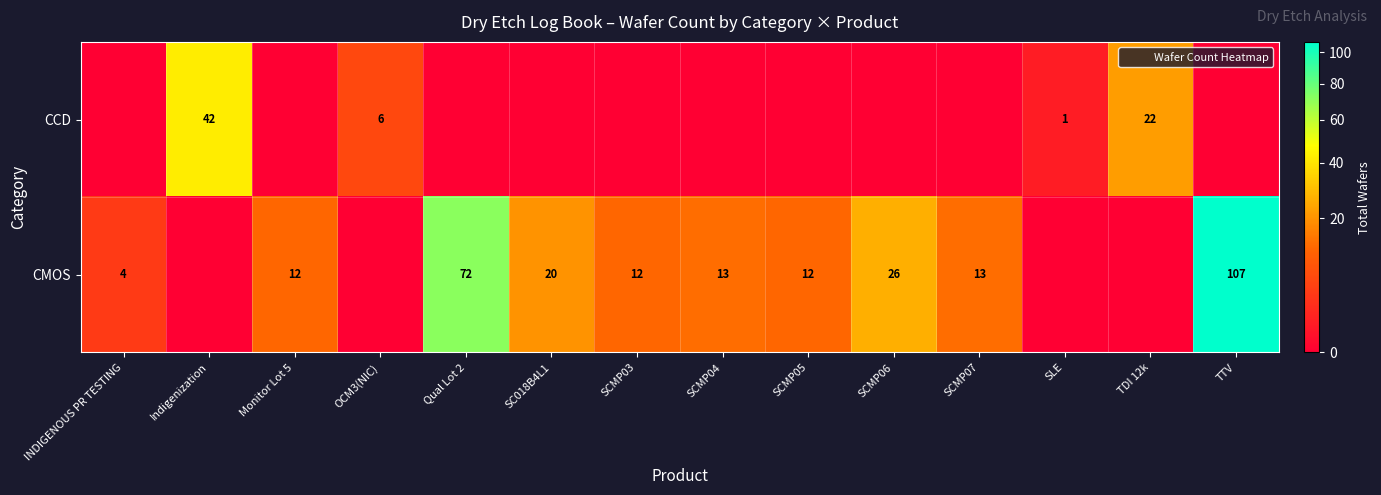

What is the difference between the maximum and second lowest values in the row_1 series?

107